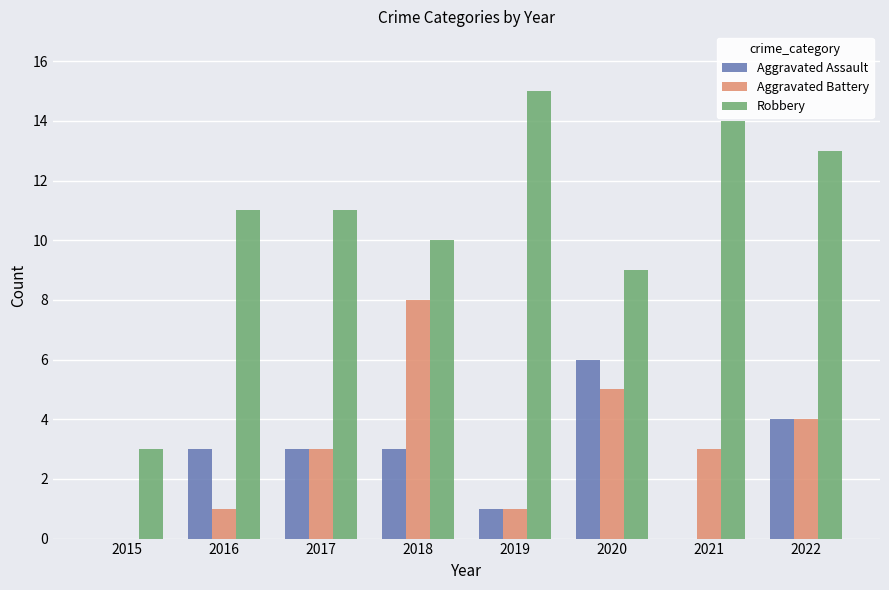

What value does the Aggravated Battery series have at 2018?

8